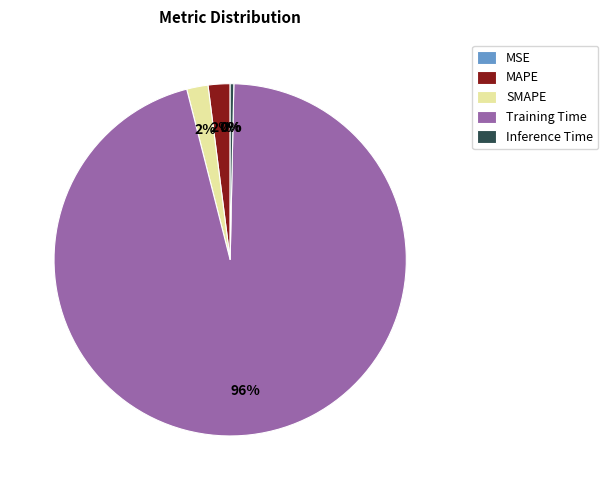

To the nearest percent, what percentage of the pie is SMAPE?

2%